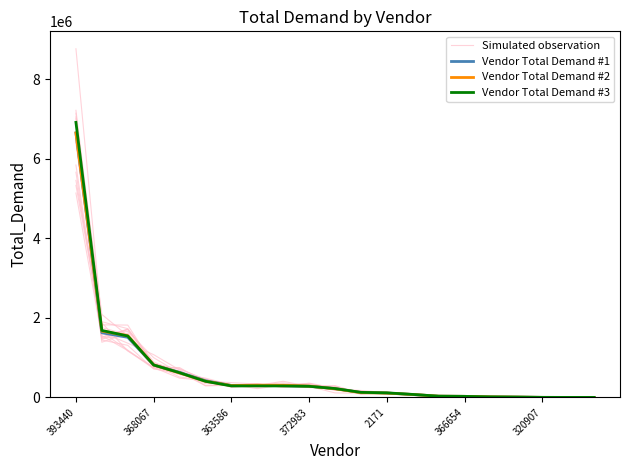

Read the Vendor Total Demand #2 value at 14.

30984.2